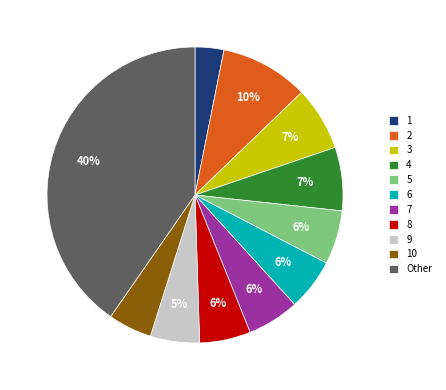

What is the largest slice in the pie chart?

Other